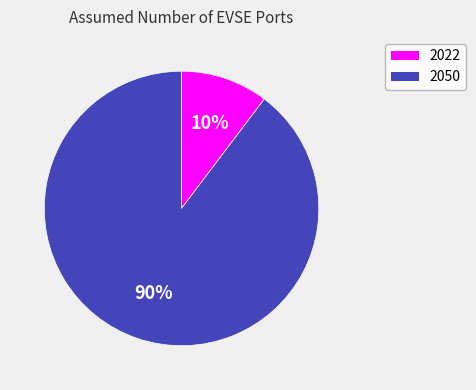

To the nearest percent, what is the combined percentage of 2022 and 2050?

100%